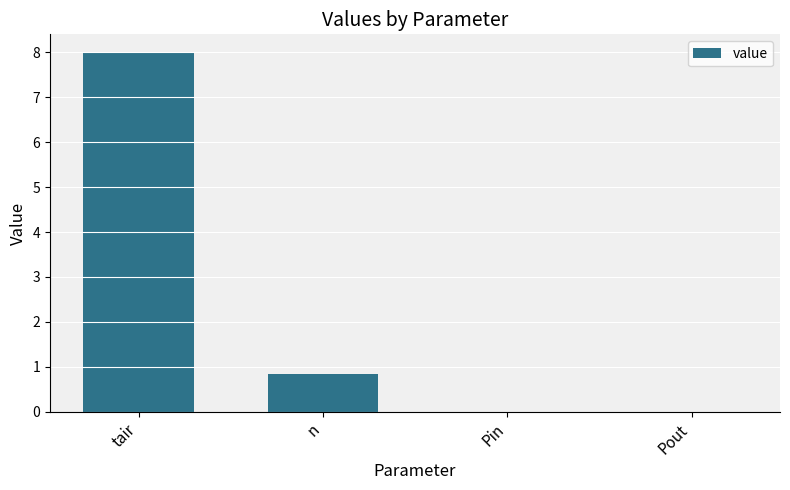

Which category has the highest value across all series?

tair